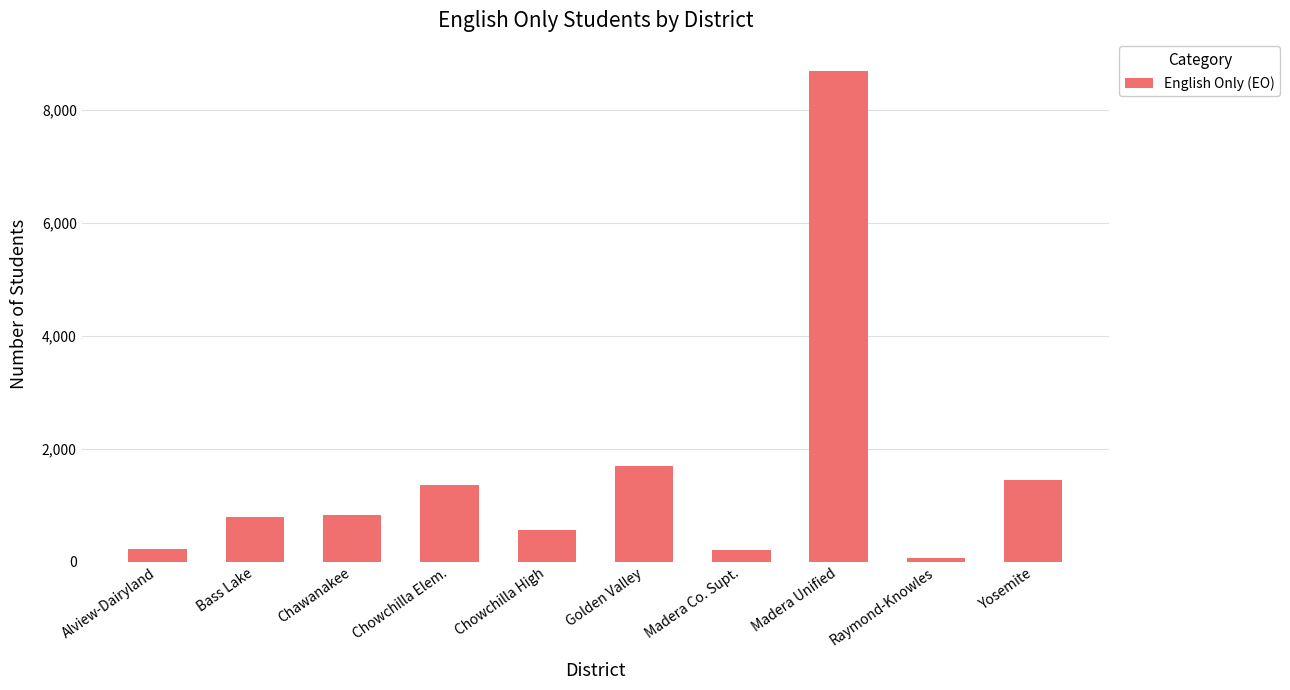

What is the maximum value shown in the chart?

8683